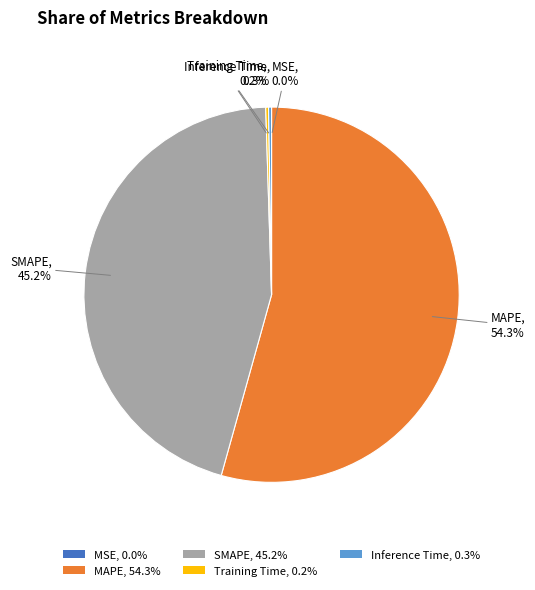

Is there a majority slice in this chart?

Yes